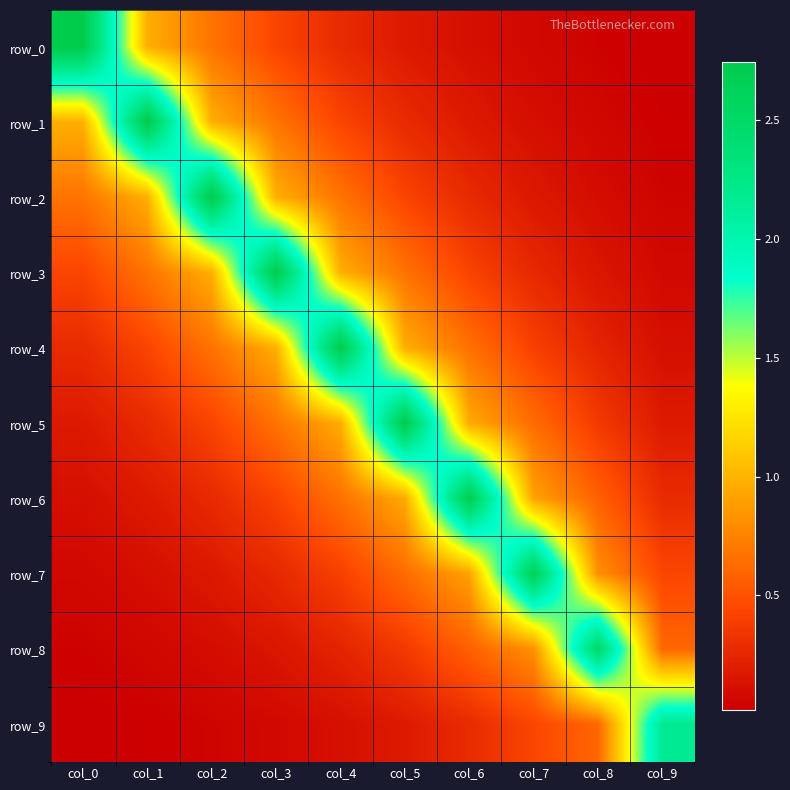

How many series are shown in this chart?

10